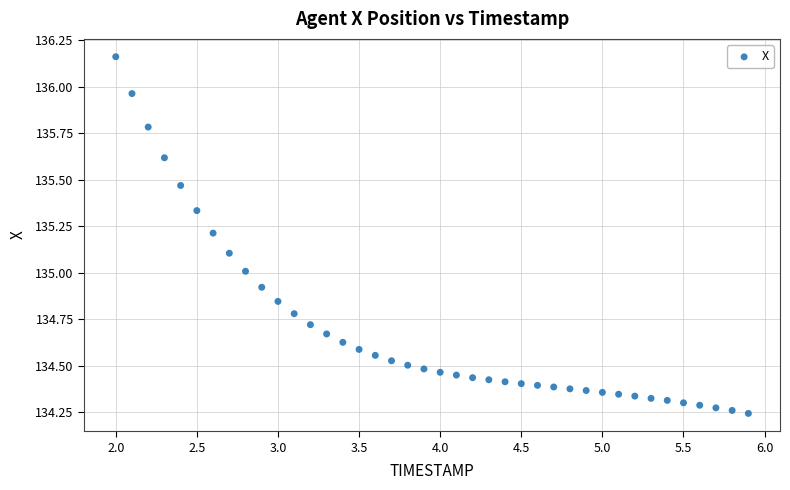

What is the range of X values (max minus min)?

3.9